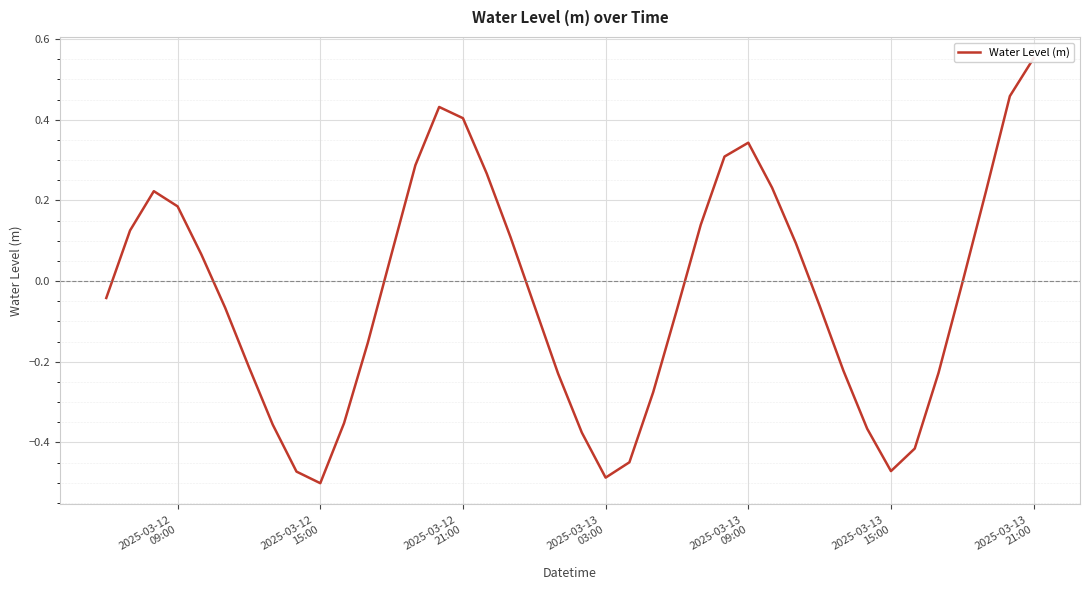

How many positive values are there?

18